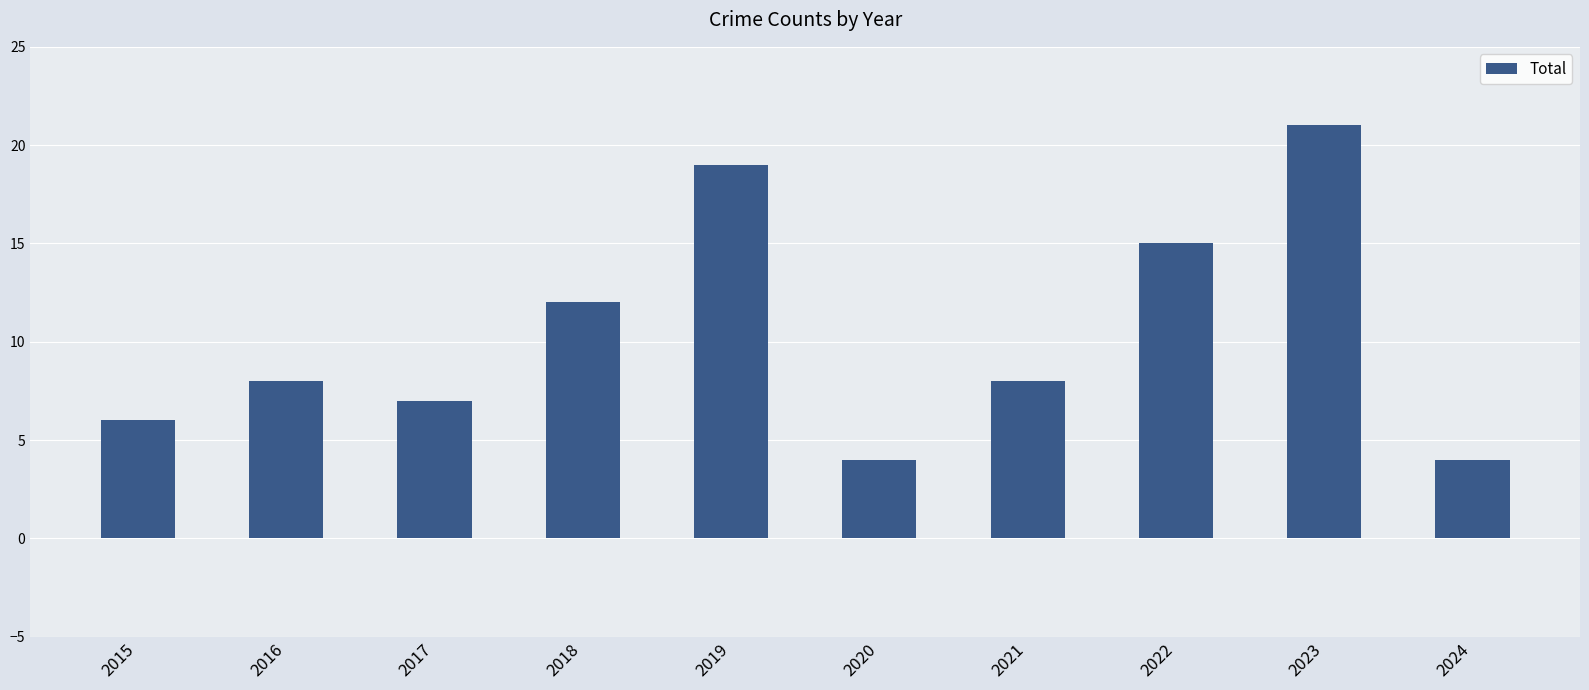

True or false: the data shows 12 at 2018.

True